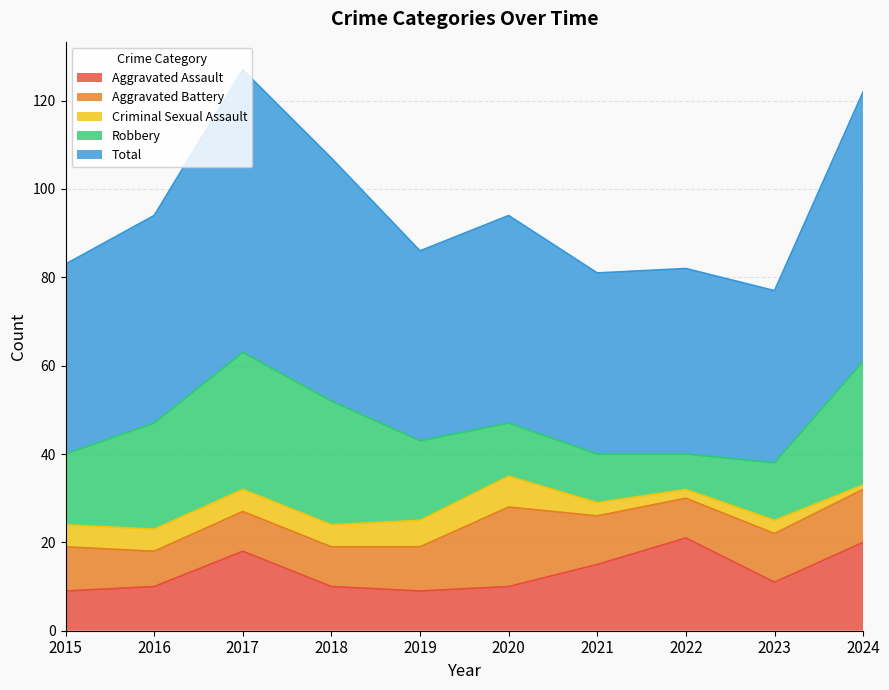

True or false: Criminal Sexual Assault has more than 0 interior local peaks.

True